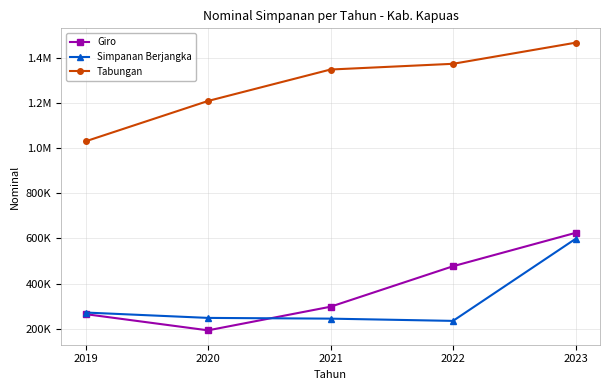

Reading left to right, extract all data points from this chart.

Giro: 2019=264524.3	2020=192653.6	2021=297317.7	2022=476776.2	2023=624712.8
Simpanan Berjangka: 2019=271580.0	2020=247780.8	2021=244509.5	2022=234534.2	2023=598025.4
Tabungan: 2019=1030408.7	2020=1209335.5	2021=1348708.7	2022=1374068.4	2023=1467540.5